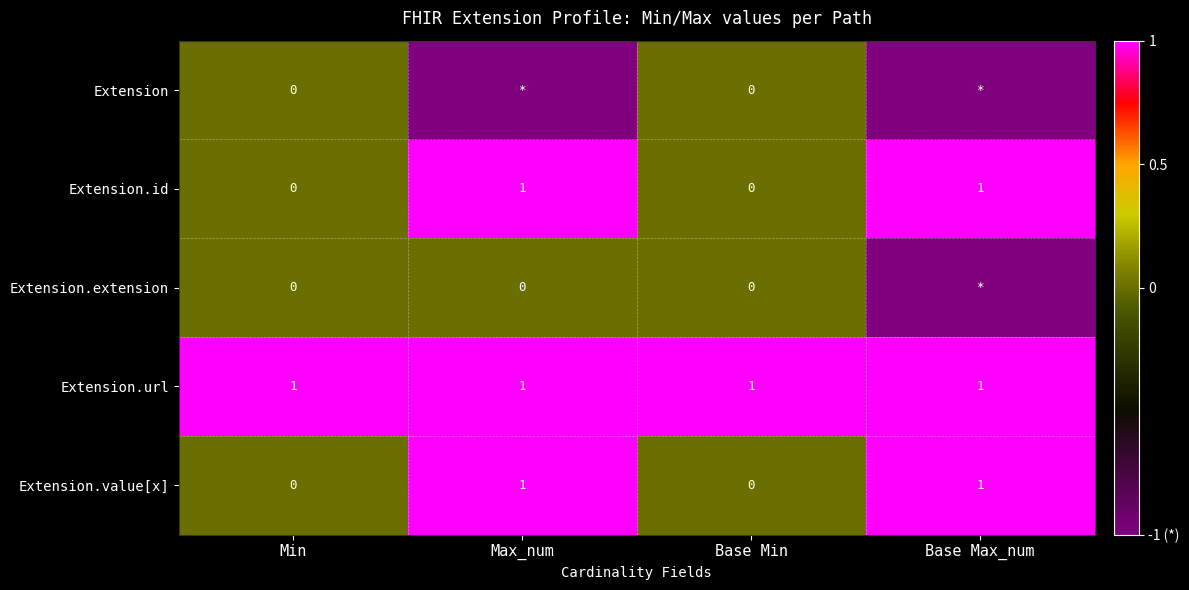

The value of Extension.id at Max_num is 1. True or false?

True